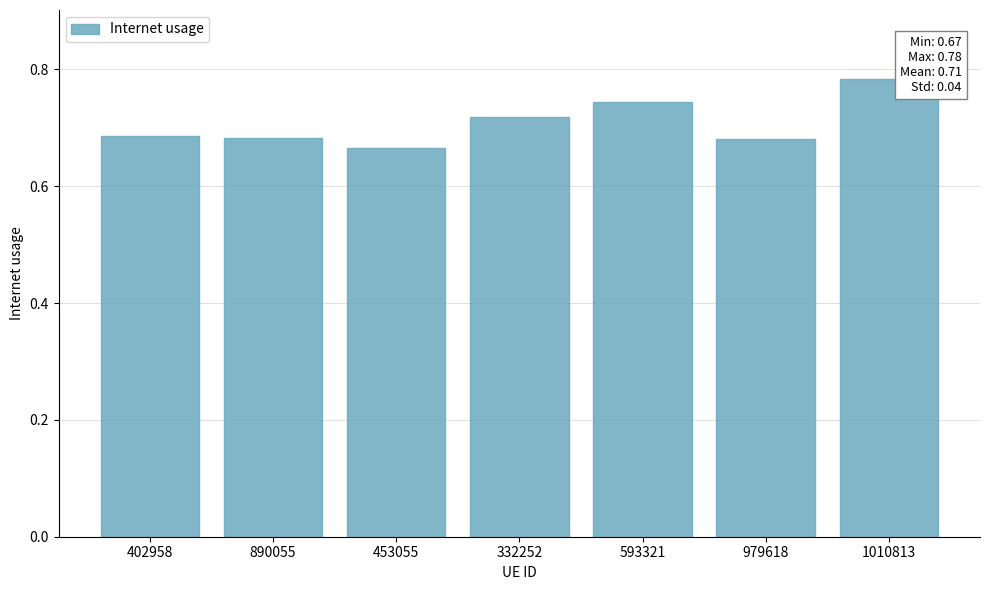

What is the label of the 5th bar from the right?

453055